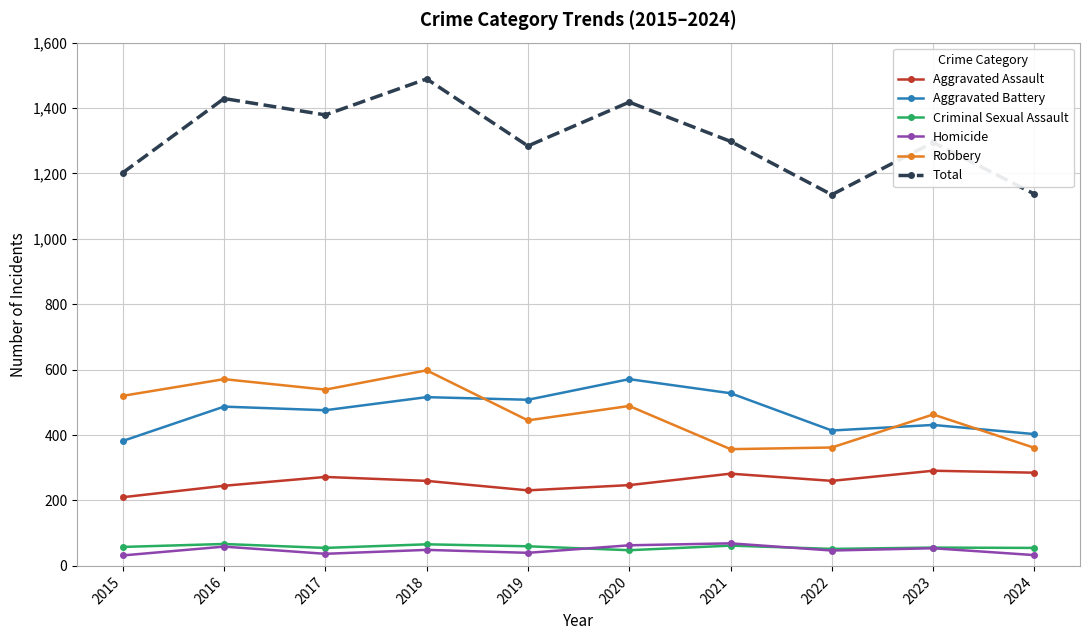

Which label corresponds to the largest value in the chart?

2018